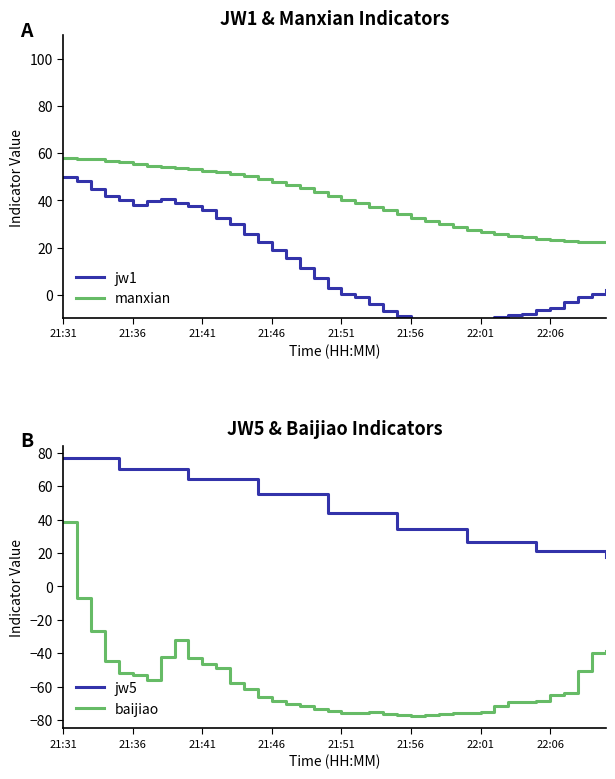

How many interior local peaks does the jw1 series have?

1